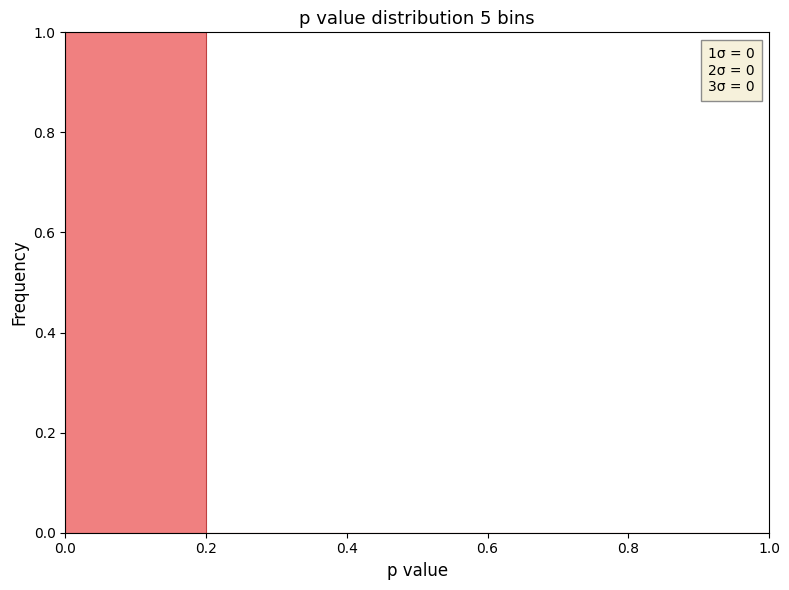

Over which range of the x-axis is the bar tallest?

0.0 to 0.2